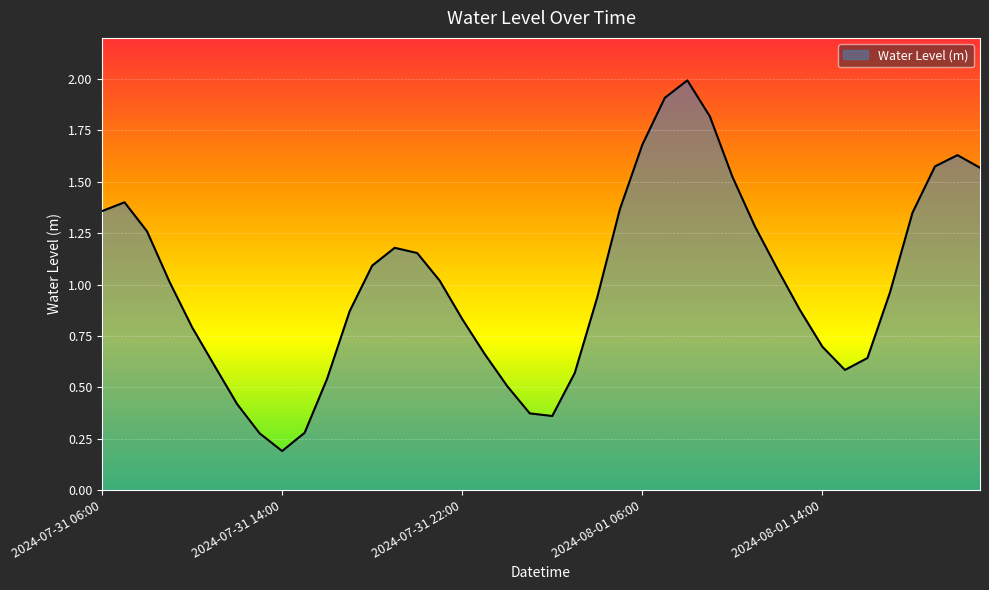

What is the difference between the maximum and minimum values?

1.8